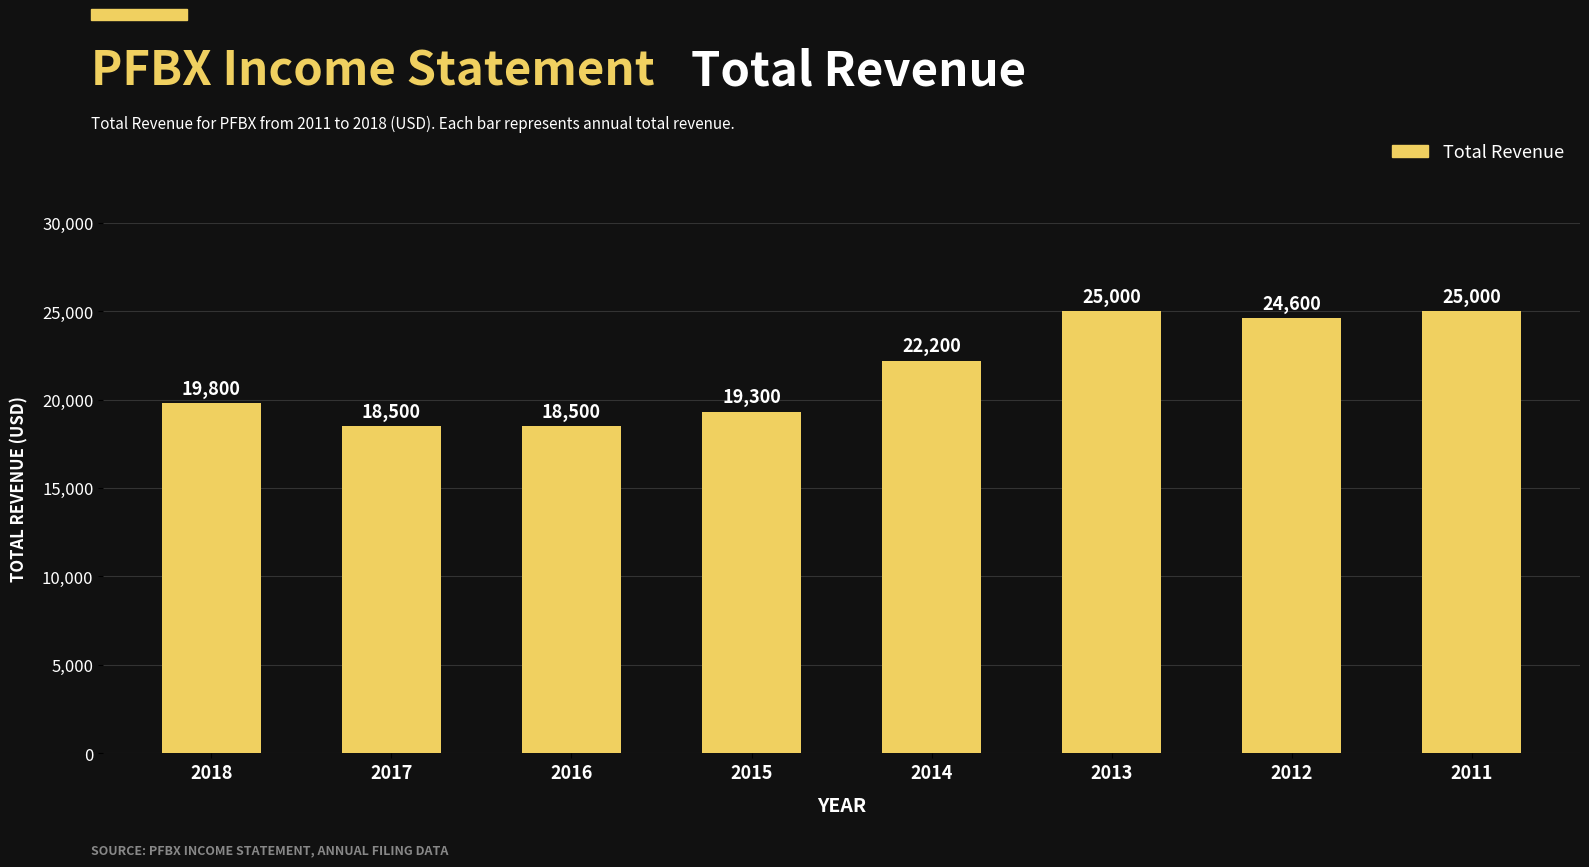

Count the number of categories in the chart.

8